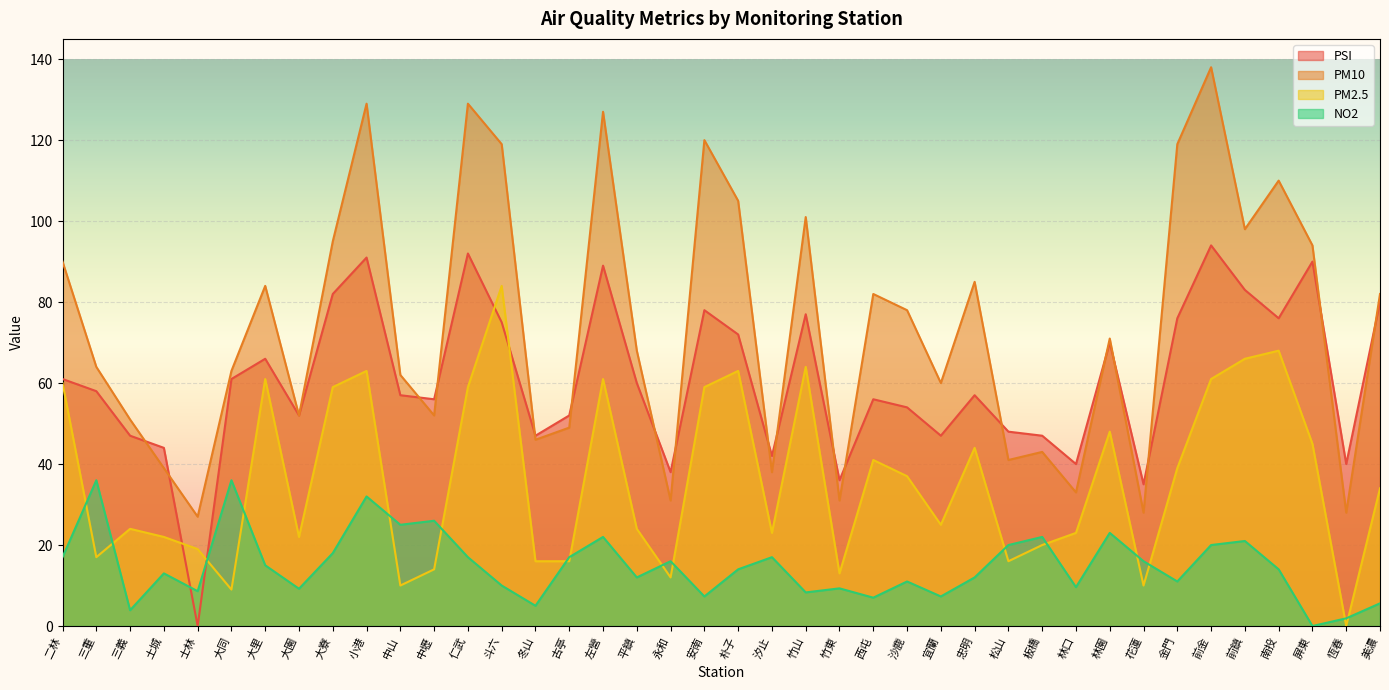

Between 安南 and 前鎮, which series saw the biggest shift?

PM10